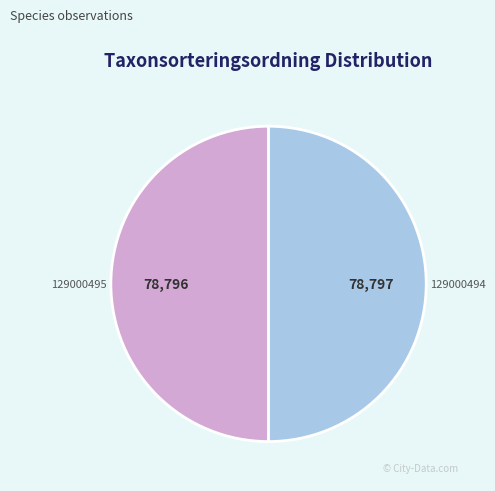

Is the sum of 129000495 and 129000494 greater than half?

Yes